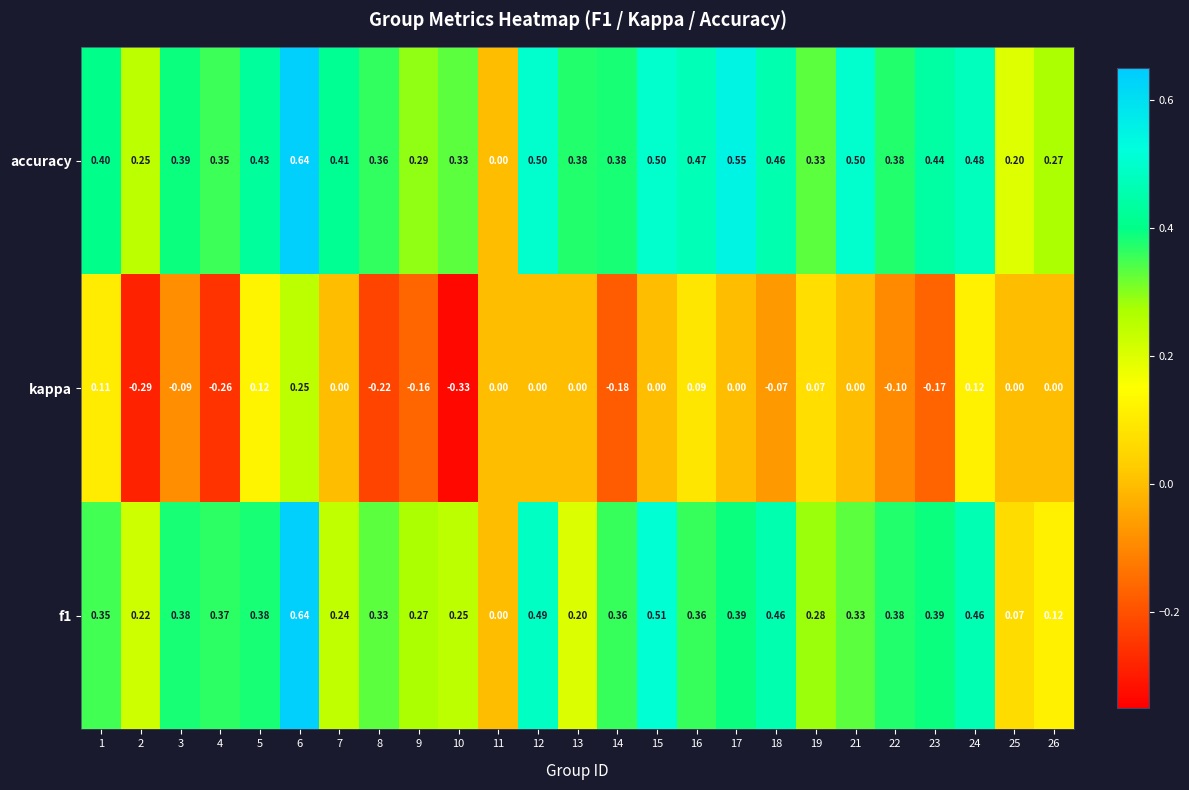

Which series changed the most between 14 and 15?

kappa